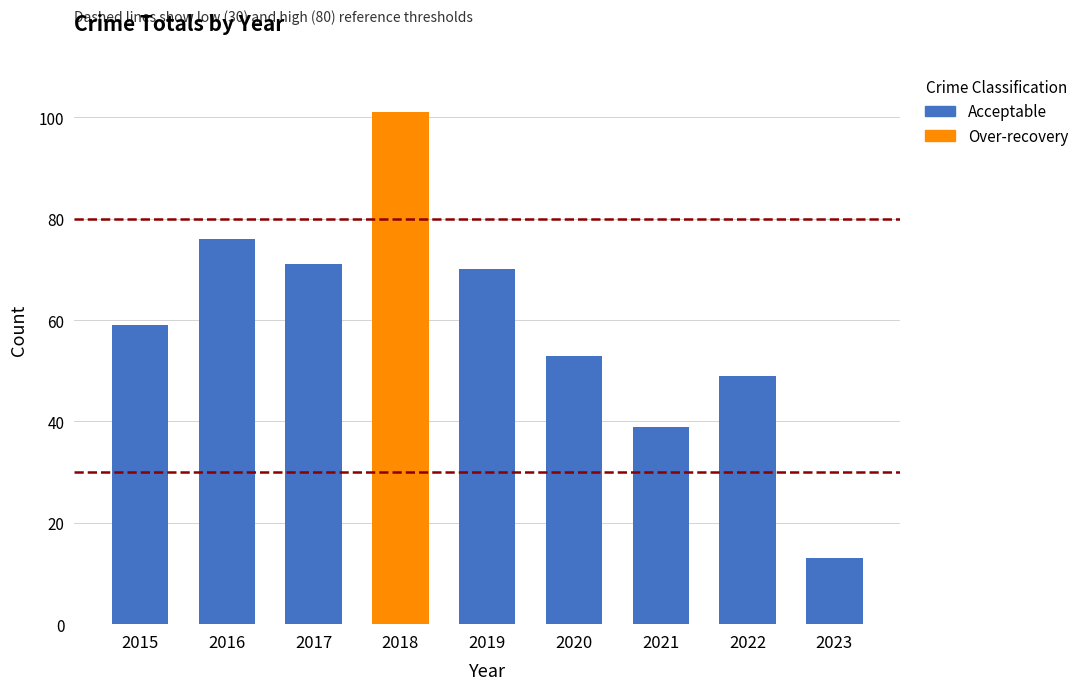

The Acceptable series shows 28 at 2015. True or false?

False